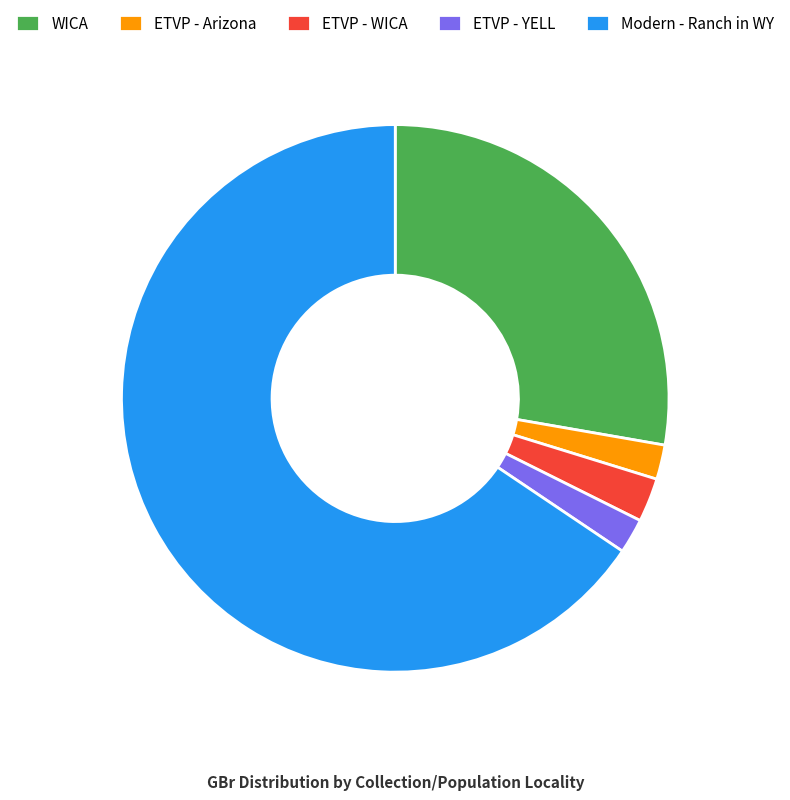

How many segments does this pie chart have?

5